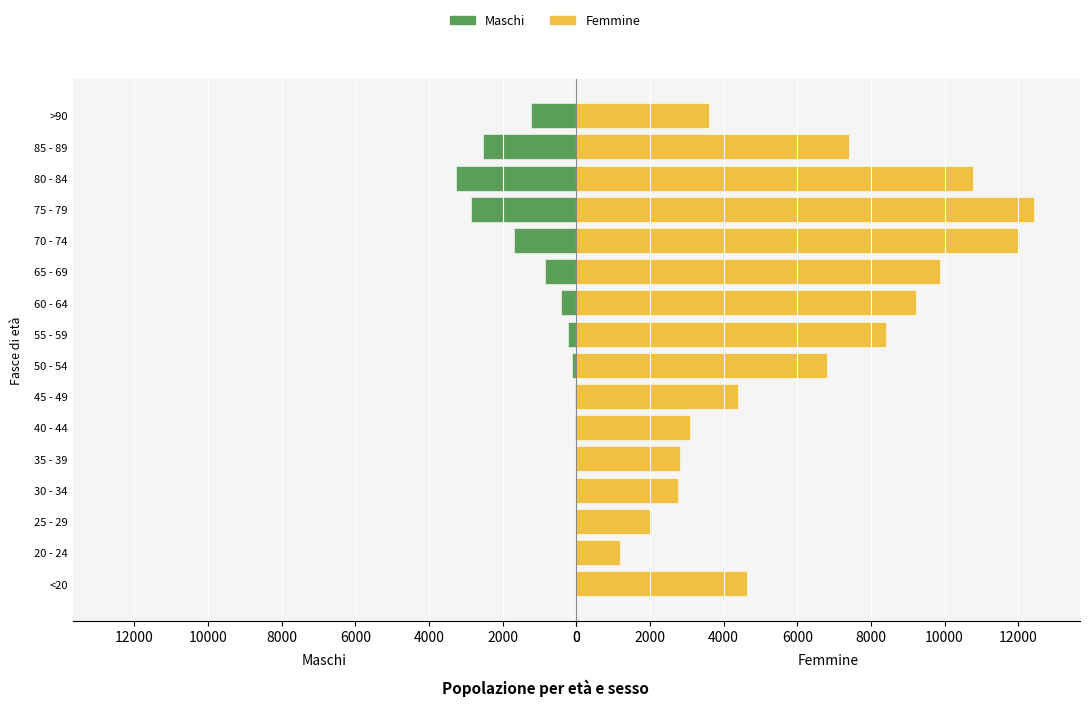

Rank the series at 85 - 89 from highest to lowest value.

Femmine, Maschi